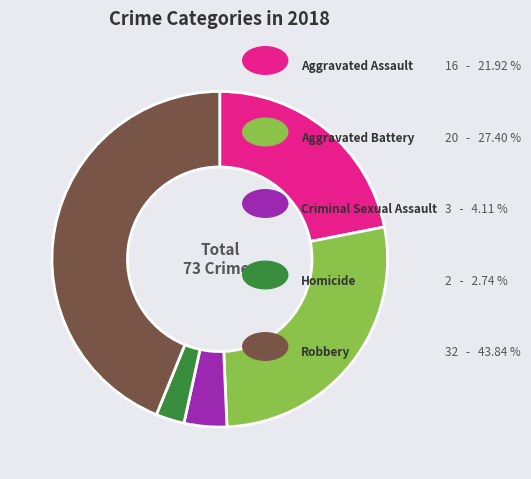

Is there any slice that represents more than half of the pie?

No